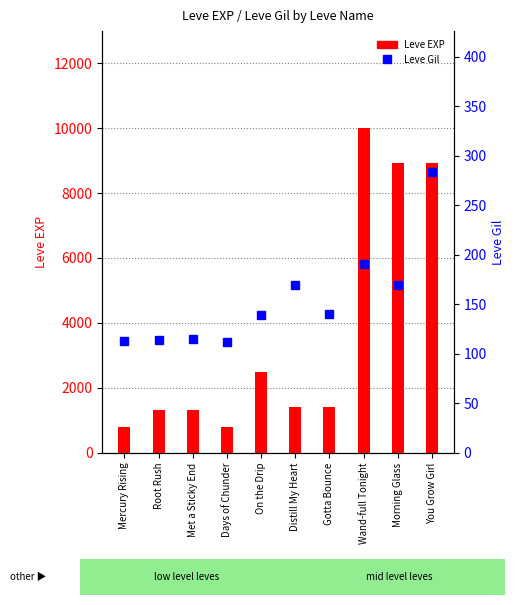

List the labels in order of Leve EXP value, smallest first.

Mercury Rising, Days of Chunder, Root Rush, Met a Sticky End, Distill My Heart, Gotta Bounce, On the Drip, Morning Glass, You Grow Girl, Wand-full Tonight